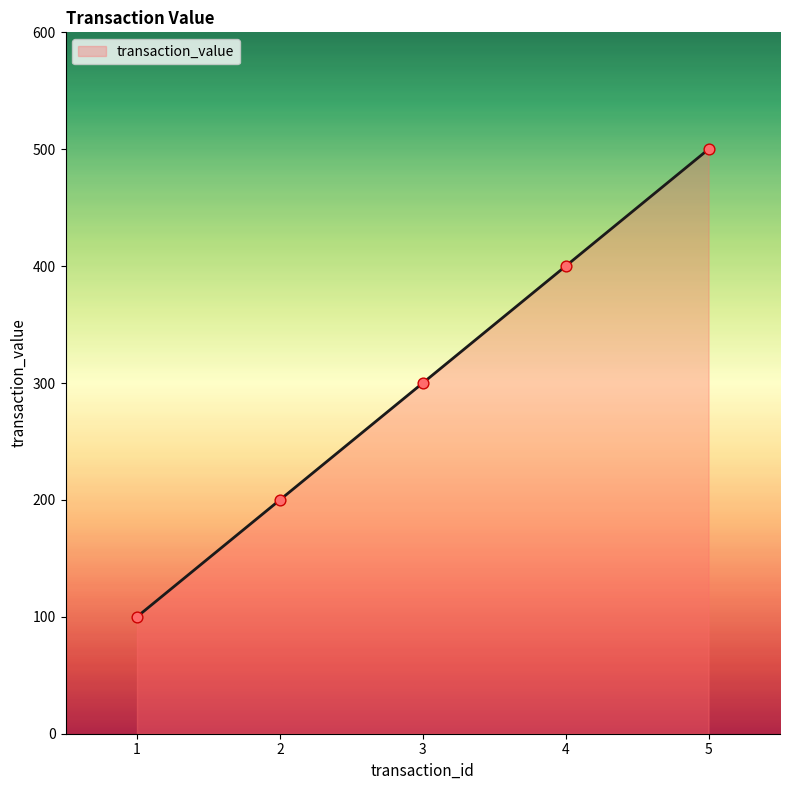

What is the ratio of the value at 1 to the value at 2?

0.5